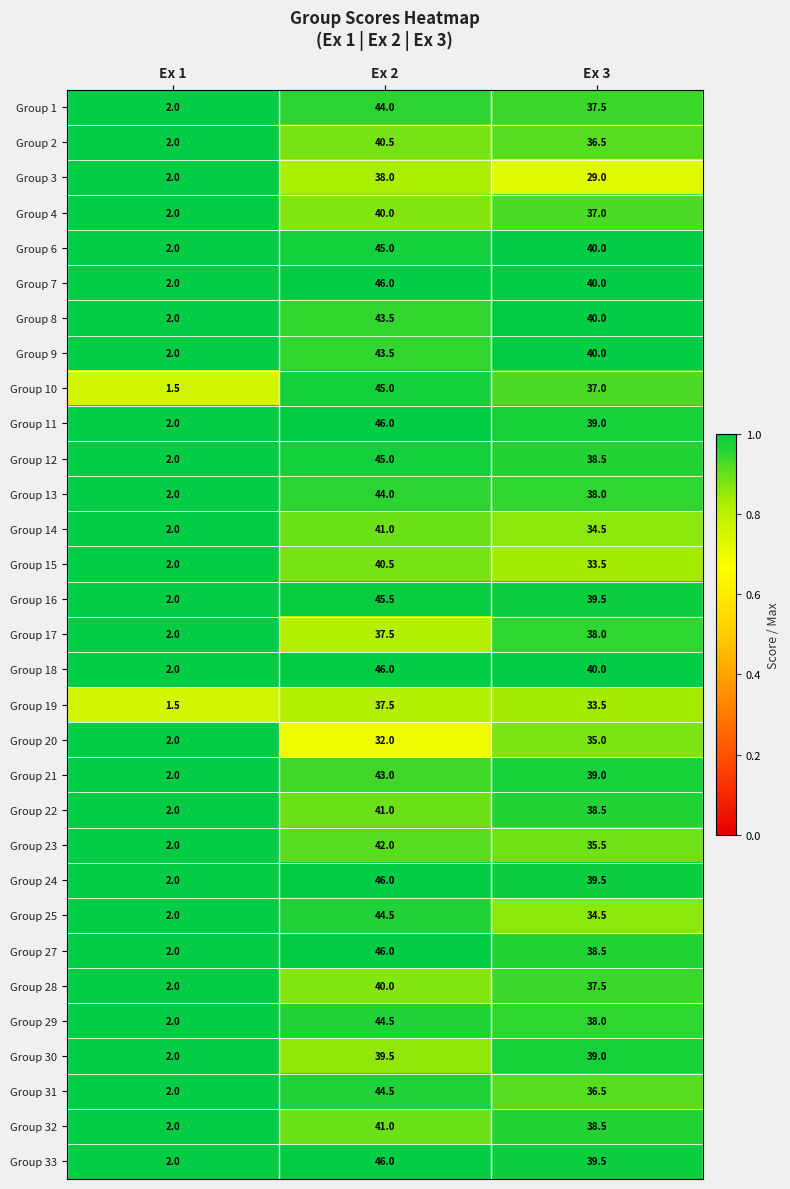

At which category is the sum across all series the highest?

Ex 2